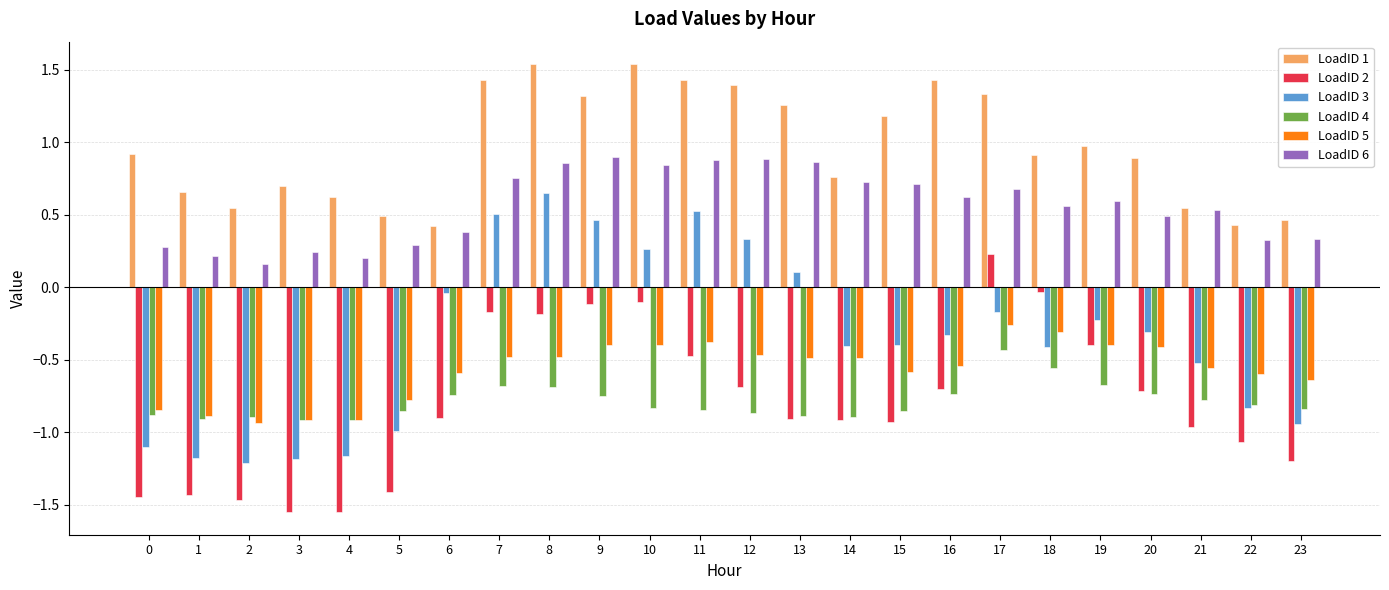

How many categories are shown in the chart?

24